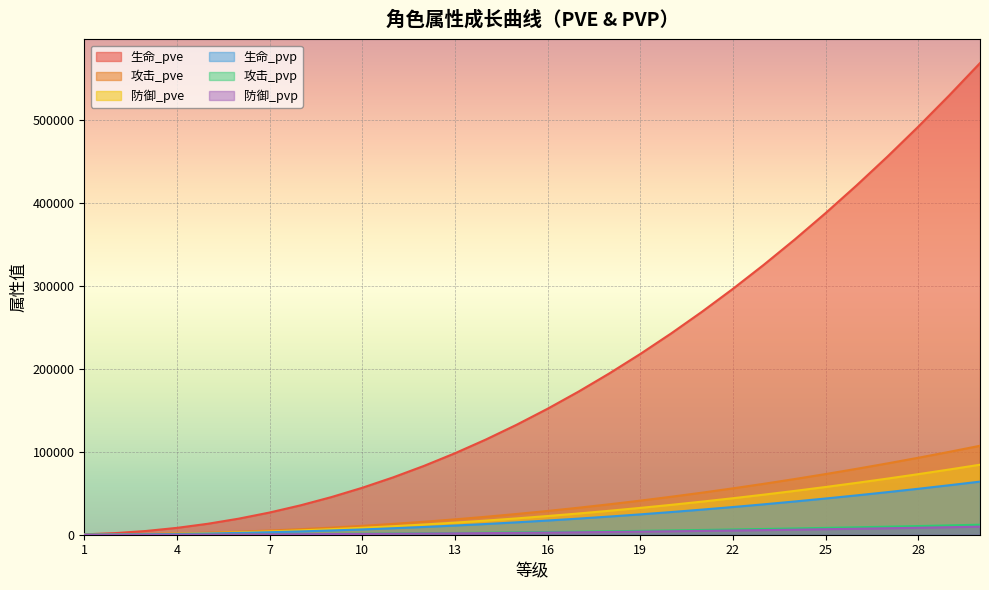

True or false: 防御_pvp and 生命_pvp intersect in this chart.

False